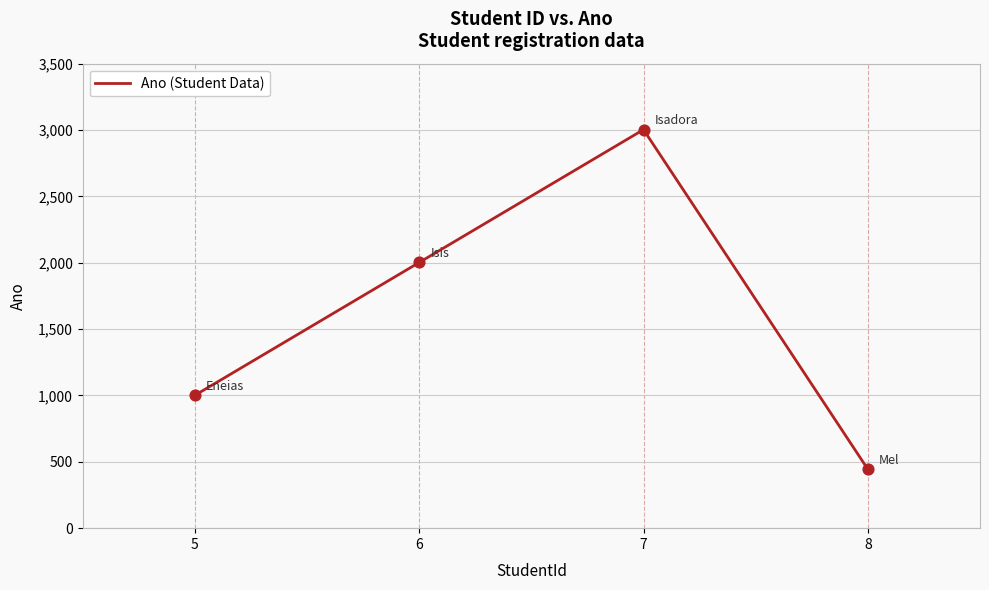

What is the change in value from 5 to 6?

+1001